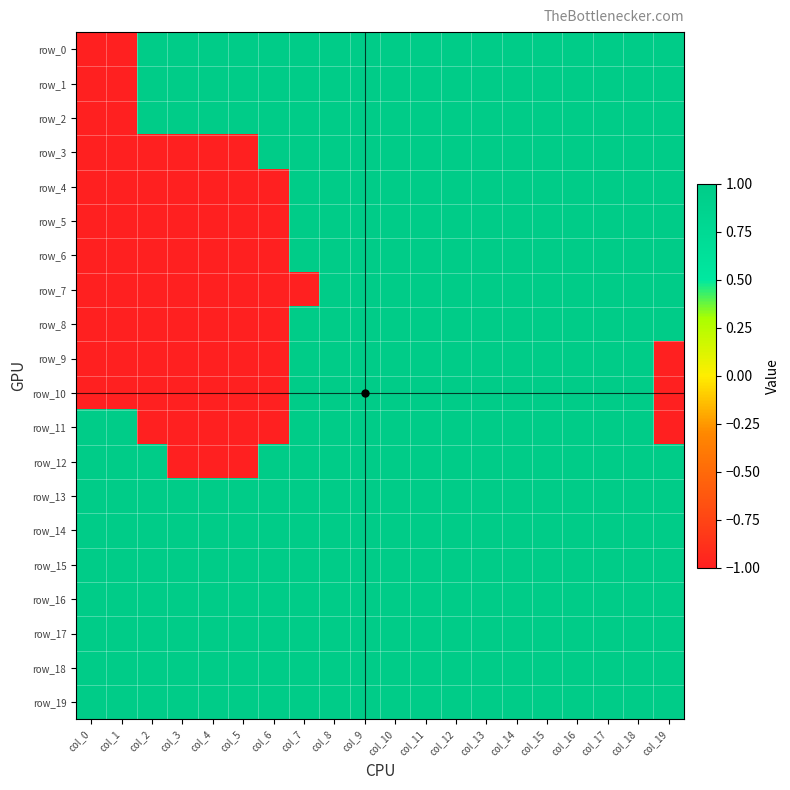

Count the number of categories in the chart.

20